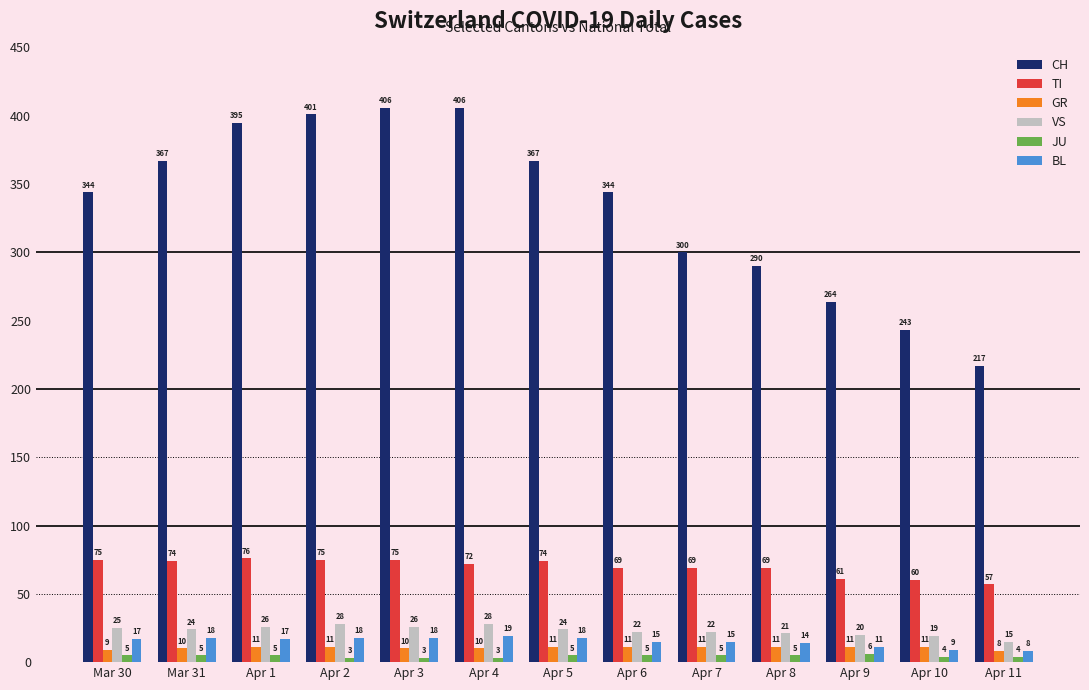

What is the spread (max minus min) of values at Mar 30?

339